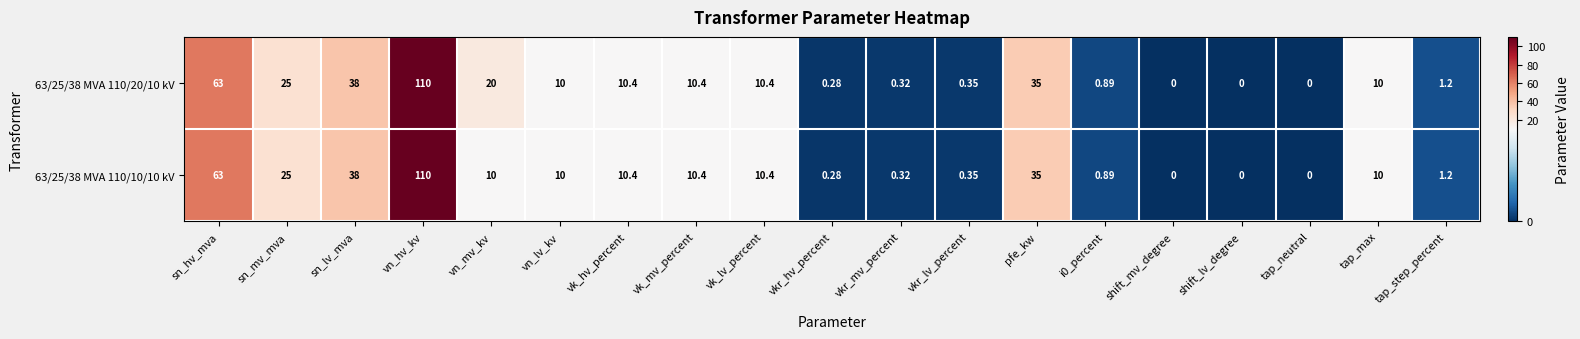

Where does the 63/25/38 MVA 110/20/10 kV series first go above 10?

sn_hv_mva